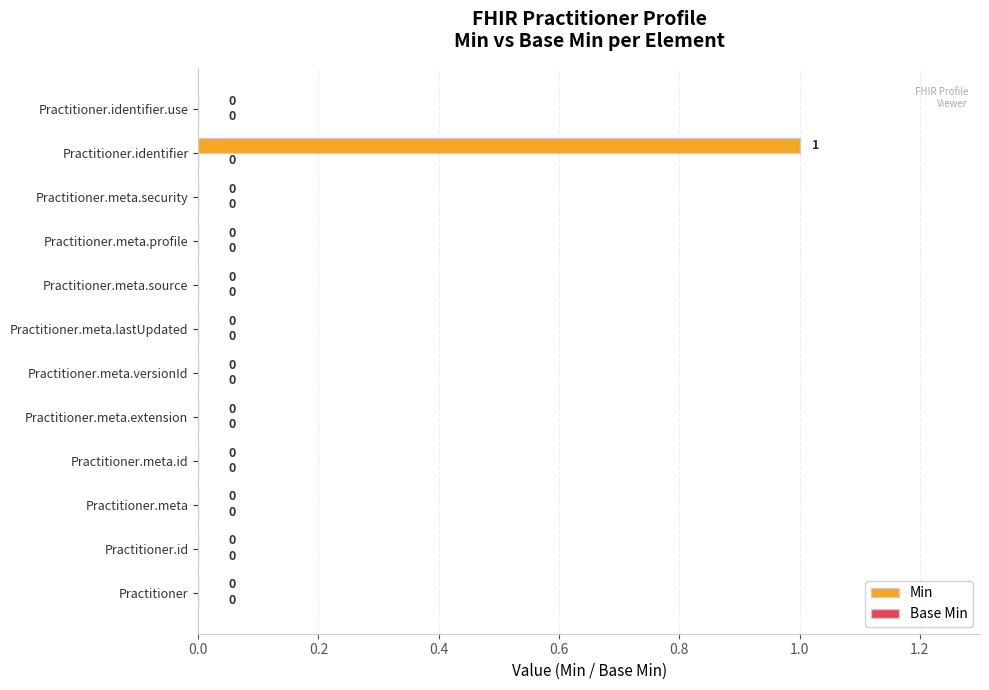

True or false: the data shows 1 at Practitioner.id.

False